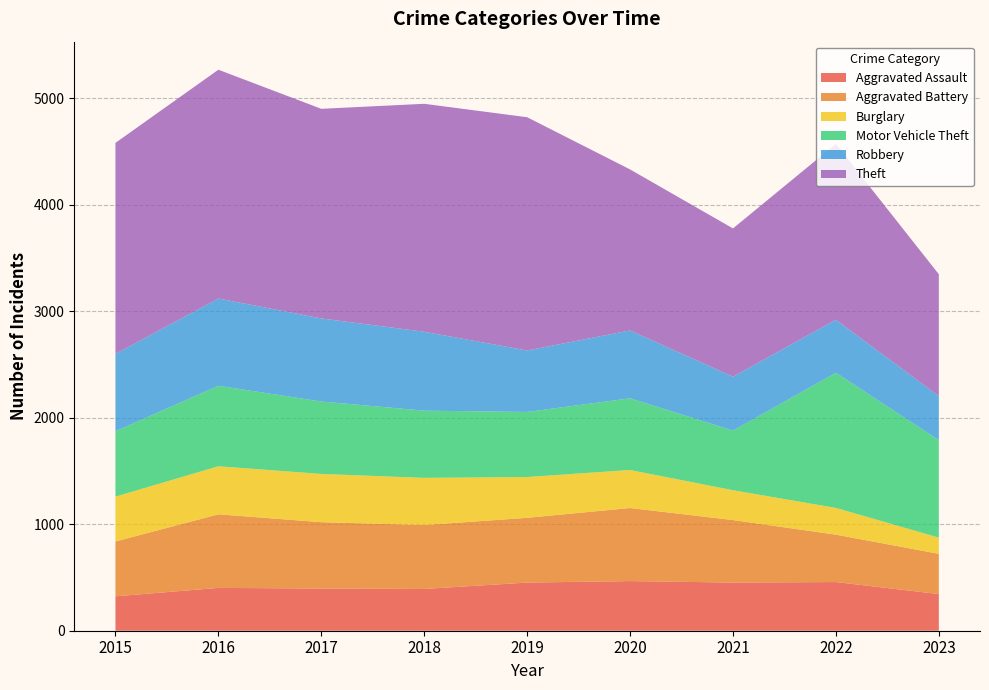

Reading left to right, list all the values displayed in this chart.

Aggravated Assault: 2015=323	2016=402	2017=396	2018=392	2019=452	2020=466	2021=452	2022=457	2023=344
Aggravated Battery: 2015=515	2016=691	2017=623	2018=600	2019=608	2020=686	2021=587	2022=445	2023=378
Burglary: 2015=421	2016=451	2017=453	2018=443	2019=383	2020=357	2021=280	2022=251	2023=152
Motor Vehicle Theft: 2015=614	2016=756	2017=680	2018=631	2019=611	2020=673	2021=560	2022=1269	2023=915
Robbery: 2015=726	2016=819	2017=780	2018=741	2019=577	2020=637	2021=506	2022=497	2023=413
Theft: 2015=1981	2016=2148	2017=1968	2018=2140	2019=2190	2020=1512	2021=1392	2022=1652	2023=1145